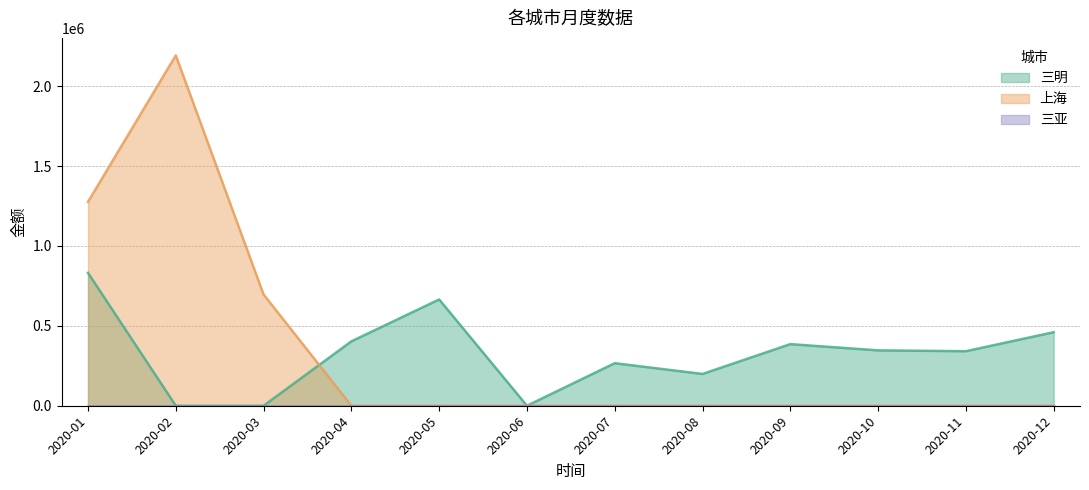

What is the maximum value shown in the chart?

2192581.1